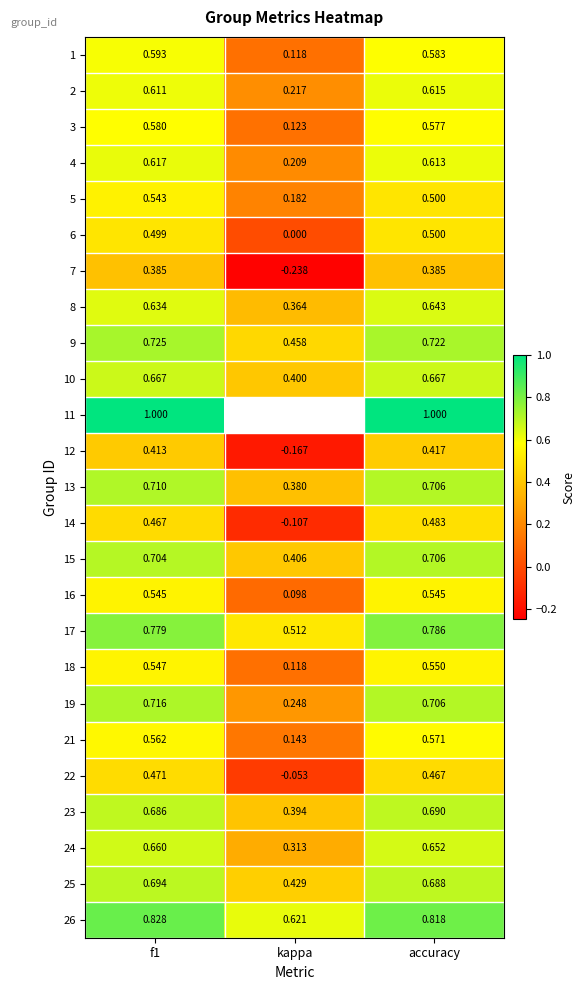

At which label does 4 reach its minimum?

kappa